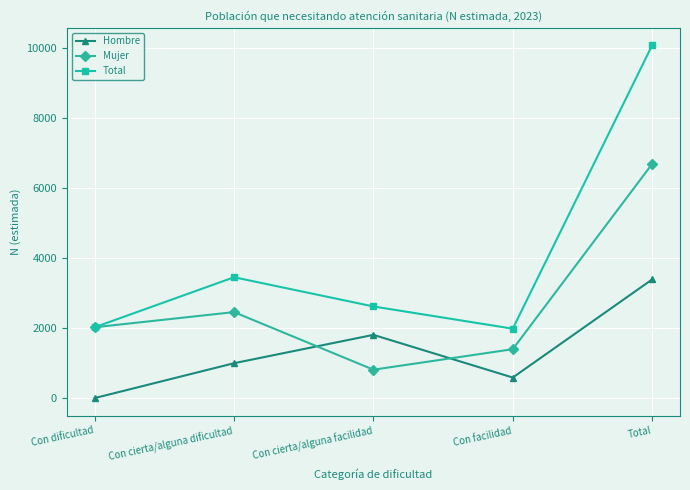

How many lines are shown in the chart?

3